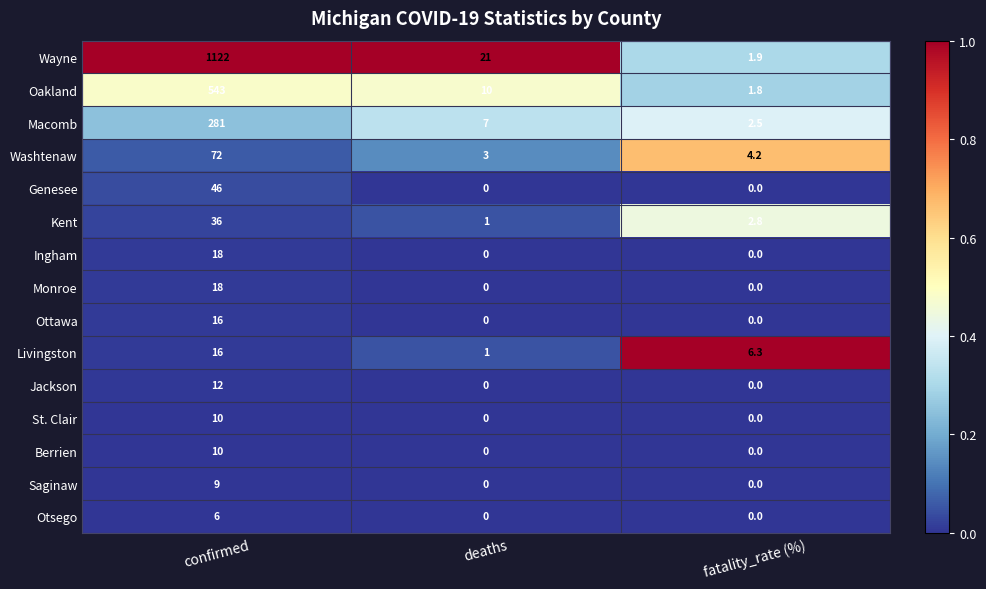

What is the difference between the Livingston values at deaths and fatality_rate (%)?

5.3